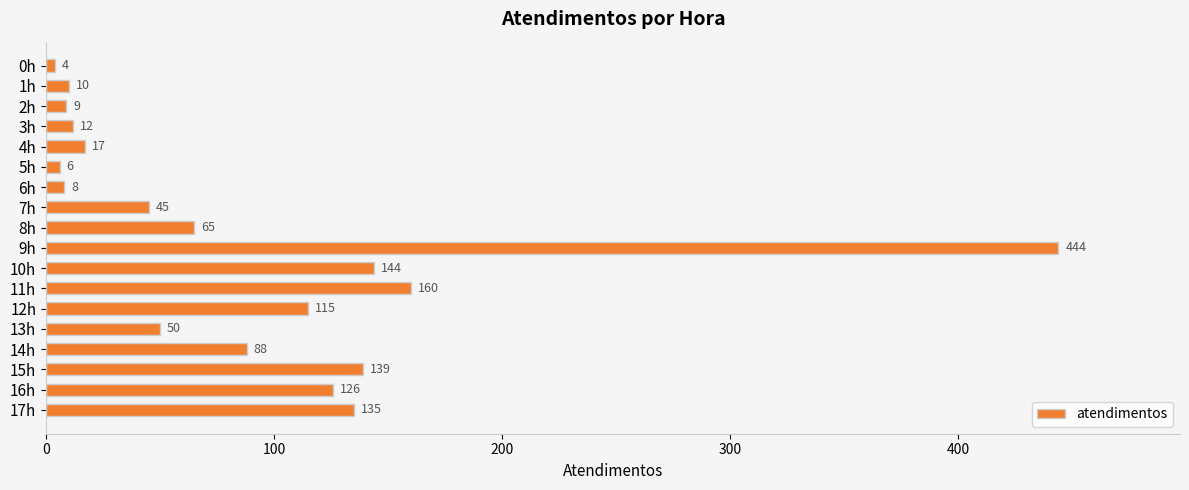

At which category does the chart reach its peak across all series?

9h